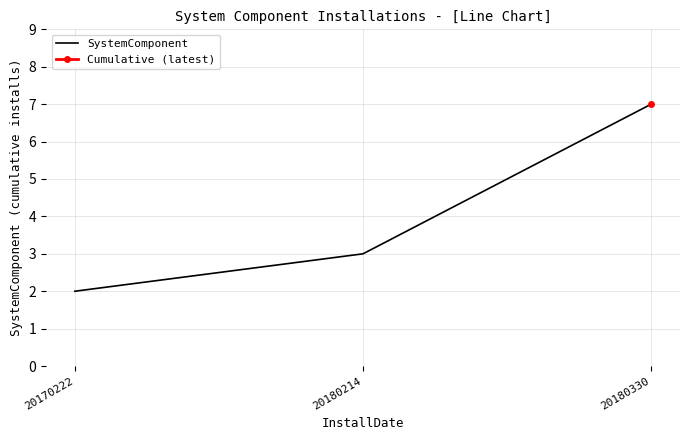

Reading left to right, transcribe all the data shown in this chart.

2	3	7